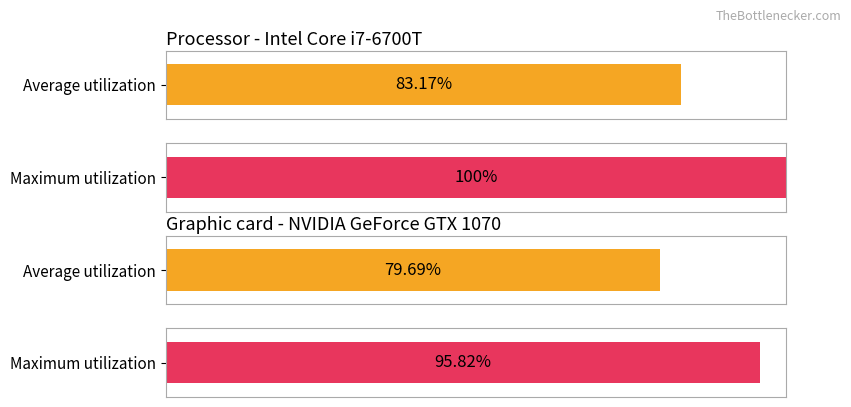

Does the chart contain stacked bars?

No